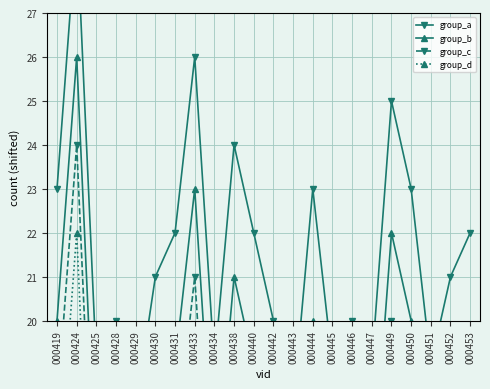

What is the difference between the maximum and minimum values in the group_a series?

11